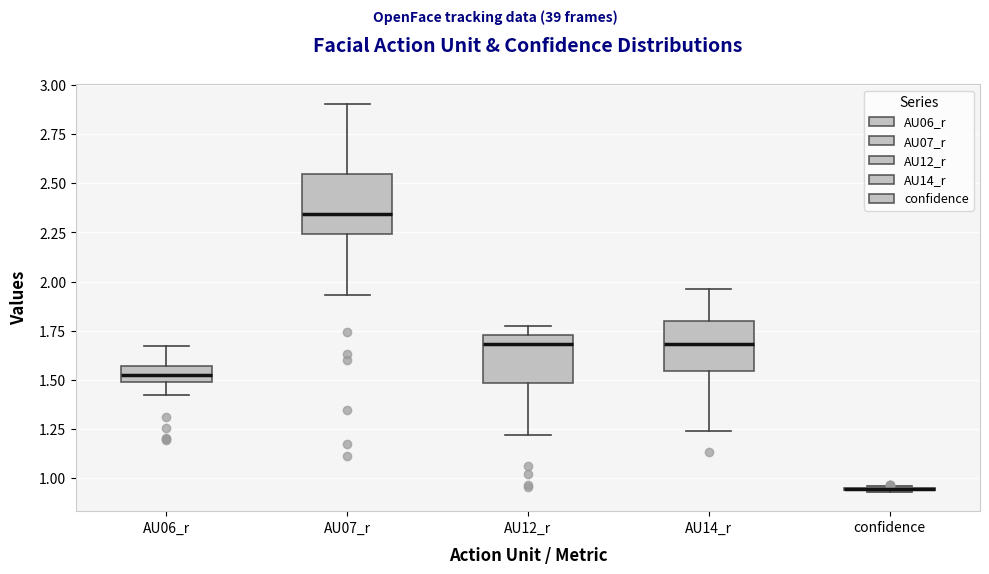

Reading left to right, transcribe this box plot: for each box, give where its median line is, the range the box spans, and where its two whiskers end, as read against the y-axis. The values are not printed on the chart, so give them approximately, as read against the axis.

AU06_r: median 1.55 (inside the box), box 1.50 to 1.55, whiskers 1.40 to 1.65
AU07_r: median 2.35, box 2.25 to 2.55, whiskers 1.95 to 2.90
AU12_r: median 1.70, box 1.50 to 1.75, whiskers 1.20 to 1.75 (just above the box's upper edge)
AU14_r: median 1.70, box 1.55 to 1.80, whiskers 1.25 to 1.95
confidence: box collapsed to a line at 0.95, whiskers 0.95 to 0.95